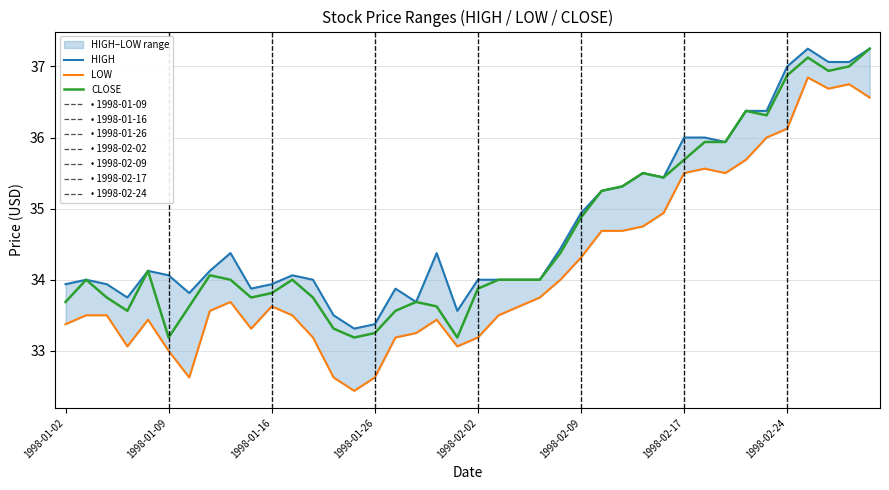

Reading left to right, list all the values displayed in this chart.

HIGH: 33.9	34.0	33.9	33.8	34.1	34.1	33.8	34.1	34.4	33.9	33.9	34.1	34.0	33.5	33.3	33.4	33.9	33.7	34.4	33.6	34.0	34.0	34.0	34.0	34.4	34.9	35.2	35.3	35.5	35.4	36.0	36.0	35.9	36.4	36.4	37.0	37.2	37.1	37.1	37.2
LOW: 33.4	33.5	33.5	33.1	33.4	33.0	32.6	33.6	33.7	33.3	33.6	33.5	33.2	32.6	32.4	32.6	33.2	33.2	33.4	33.1	33.2	33.5	33.6	33.8	34.0	34.3	34.7	34.7	34.8	34.9	35.5	35.6	35.5	35.7	36.0	36.1	36.8	36.7	36.8	36.6
CLOSE: 33.7	34.0	33.8	33.6	34.1	33.2	33.6	34.1	34.0	33.8	33.8	34.0	33.8	33.3	33.2	33.2	33.6	33.7	33.6	33.2	33.9	34.0	34.0	34.0	34.4	34.9	35.2	35.3	35.5	35.4	35.7	35.9	35.9	36.4	36.3	36.9	37.1	36.9	37.0	37.2